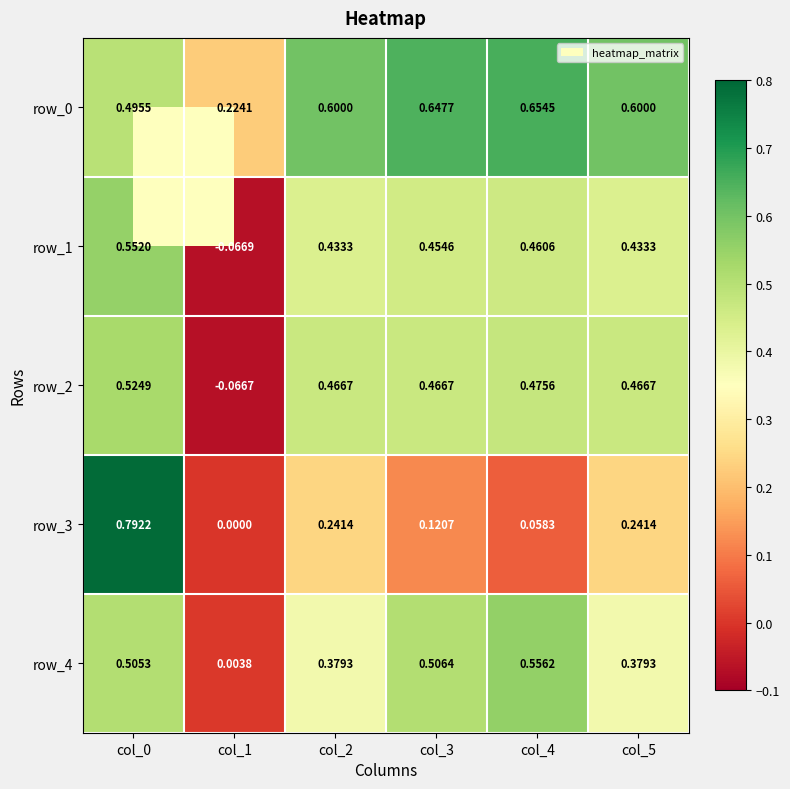

Is the value of row_2 at col_2 greater than the value of row_3 at col_2?

Yes